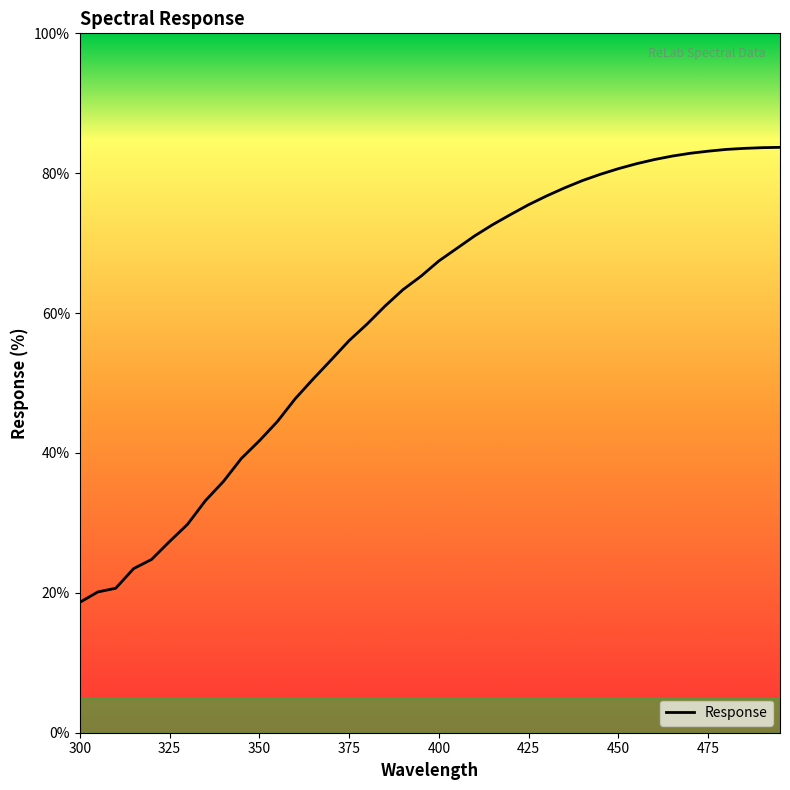

What is the maximum value shown in the chart?

83.7